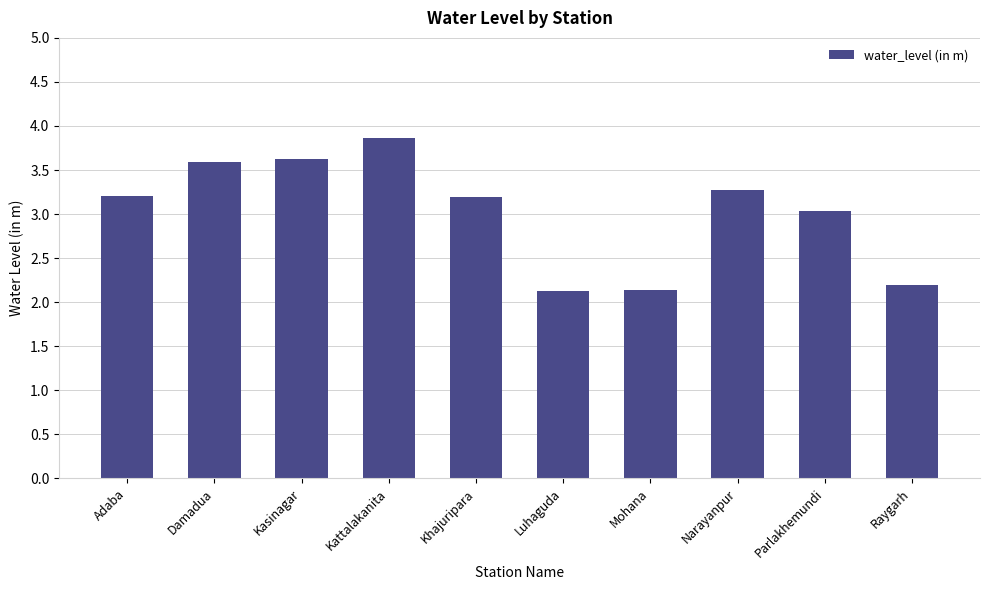

What position from the left is Kasinagar?

3